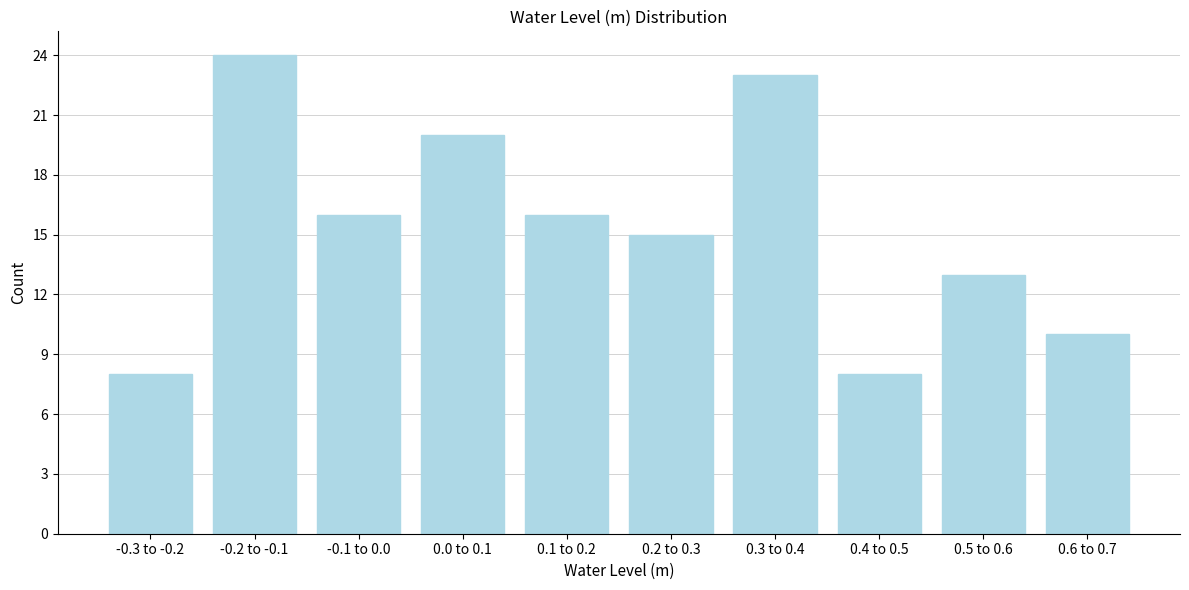

Reading left to right, transcribe all the data shown in this chart.

8	24	16	20	16	15	23	8	13	10